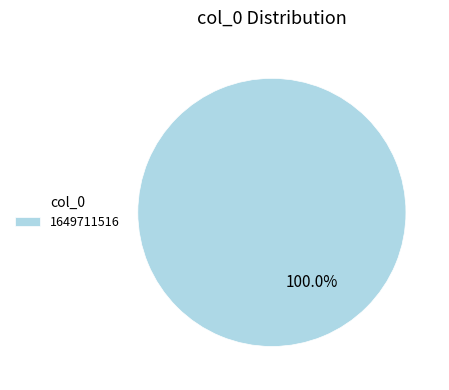

What percentage is the 1649711516 slice, to the nearest percent?

100%